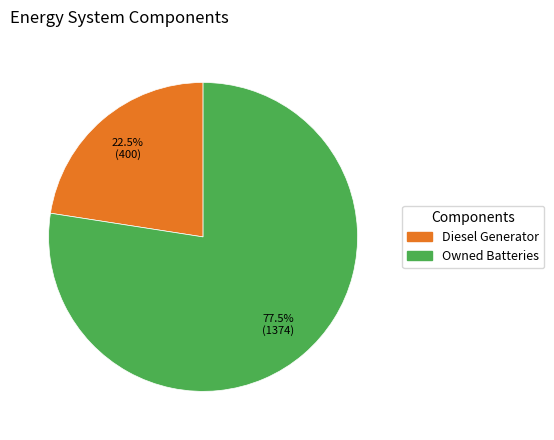

Is there any slice that represents more than half of the pie?

Yes